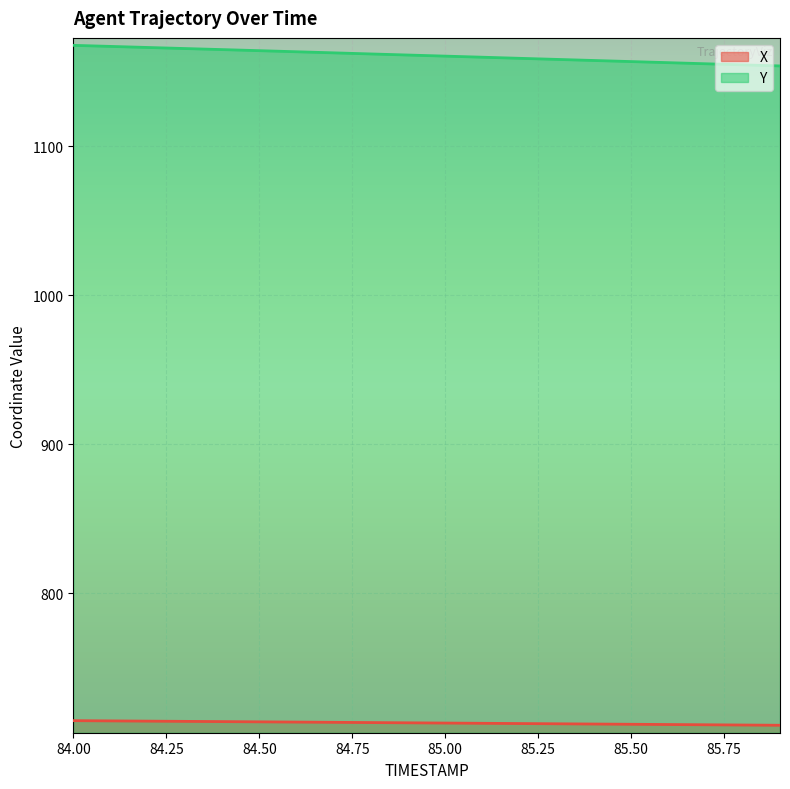

Rank the series at 84.00 from lowest to highest value.

X, Y